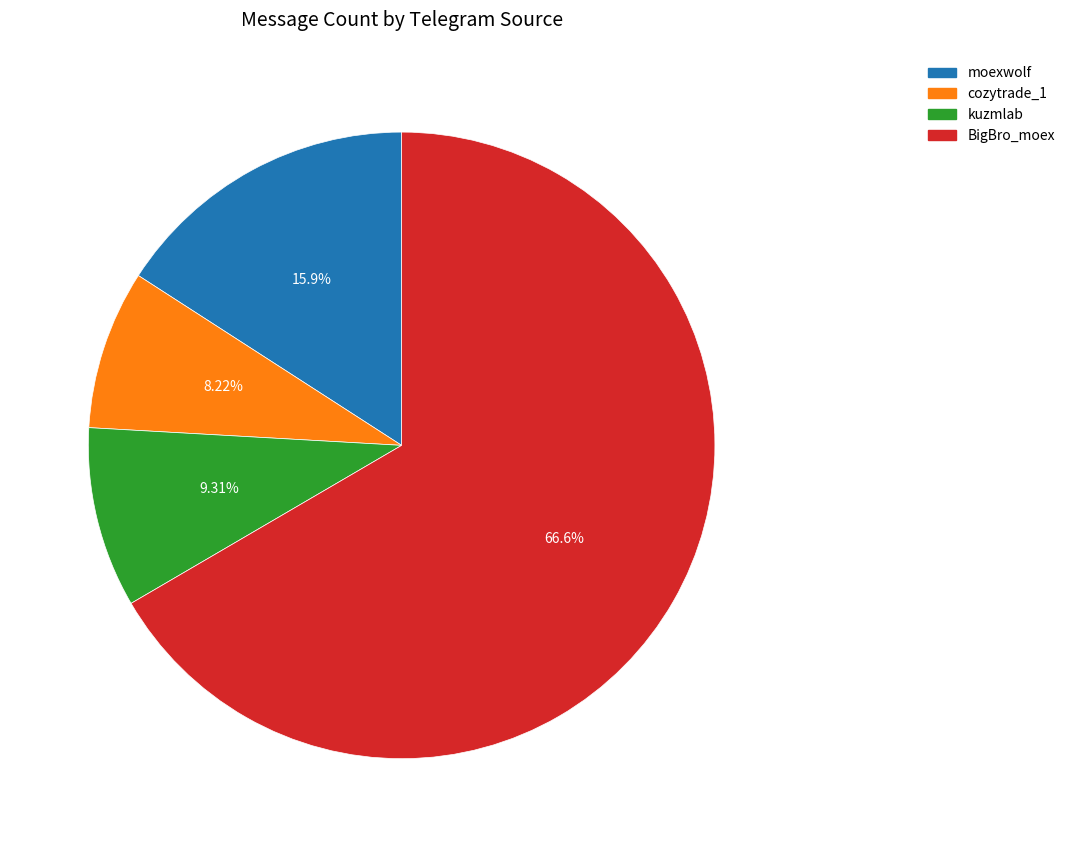

Approximately how many times larger is the value at moexwolf compared to BigBro_moex?

0.2